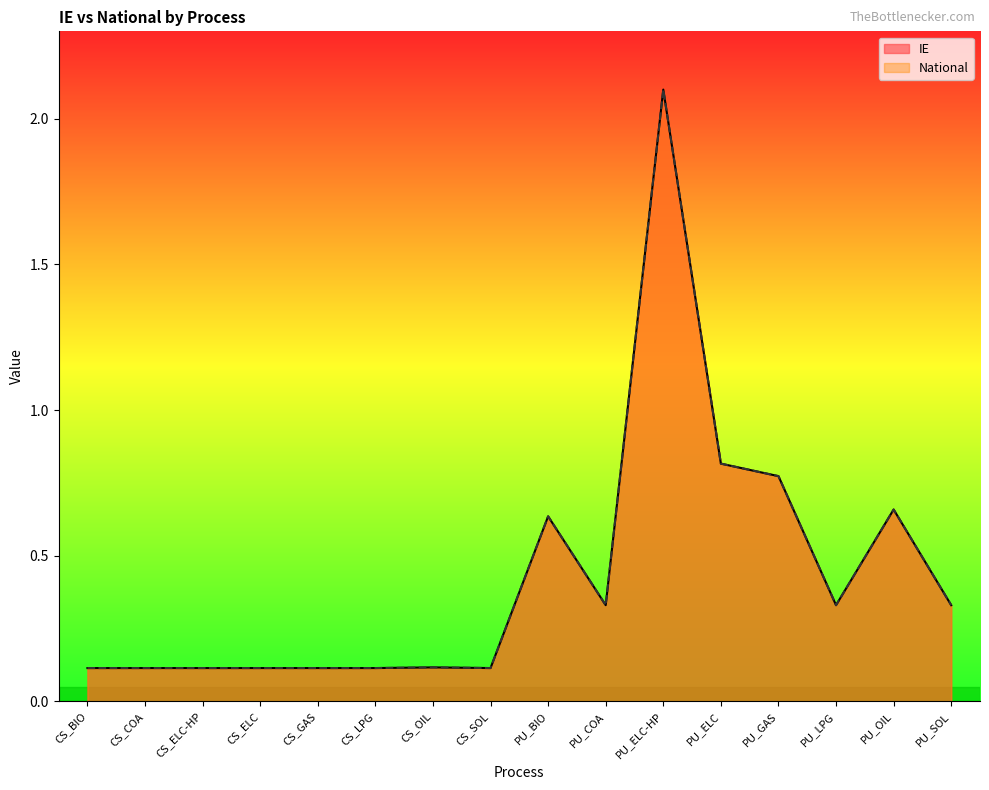

Which label corresponds to the smallest value in the chart?

CS_BIO